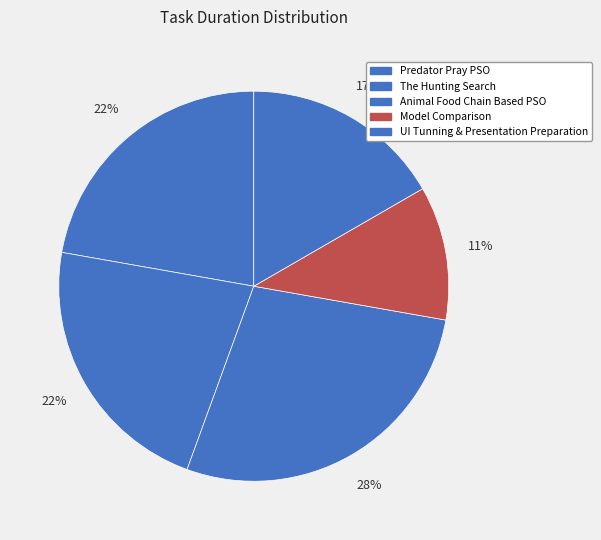

Do UI Tunning & Presentation Preparation and The Hunting Search together represent more than half of the pie?

No